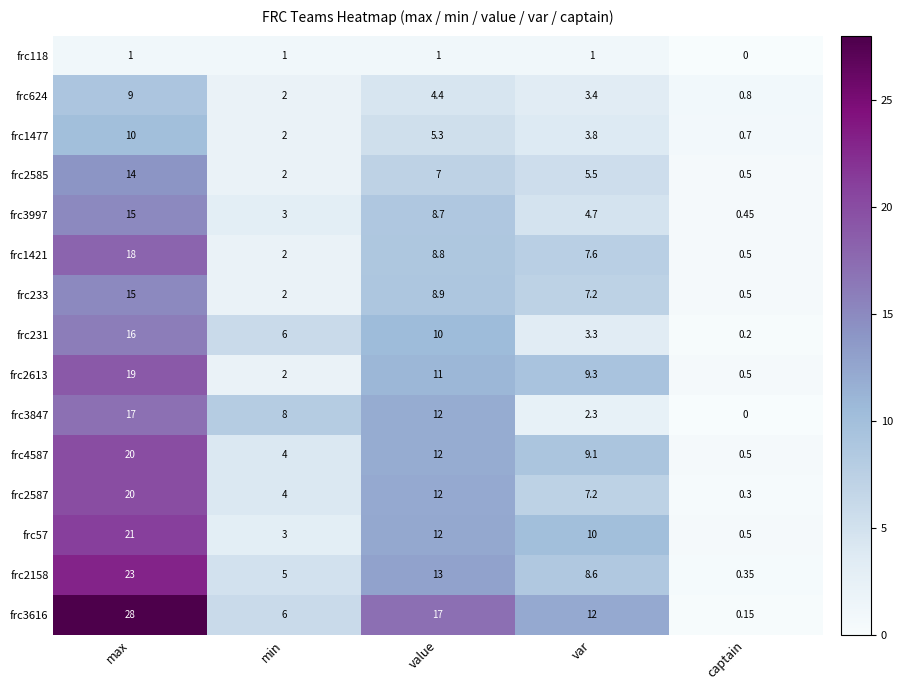

Where is frc2585 nearest to the value 7?

value